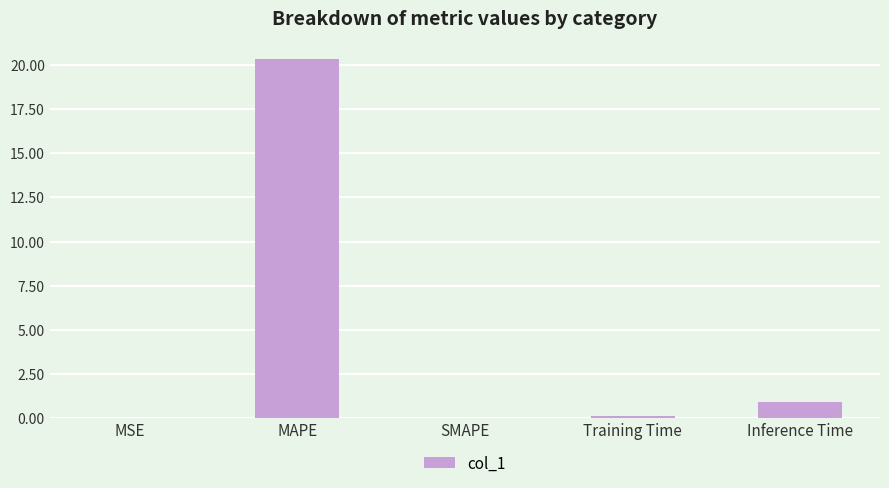

What is the greatest value displayed?

20.3